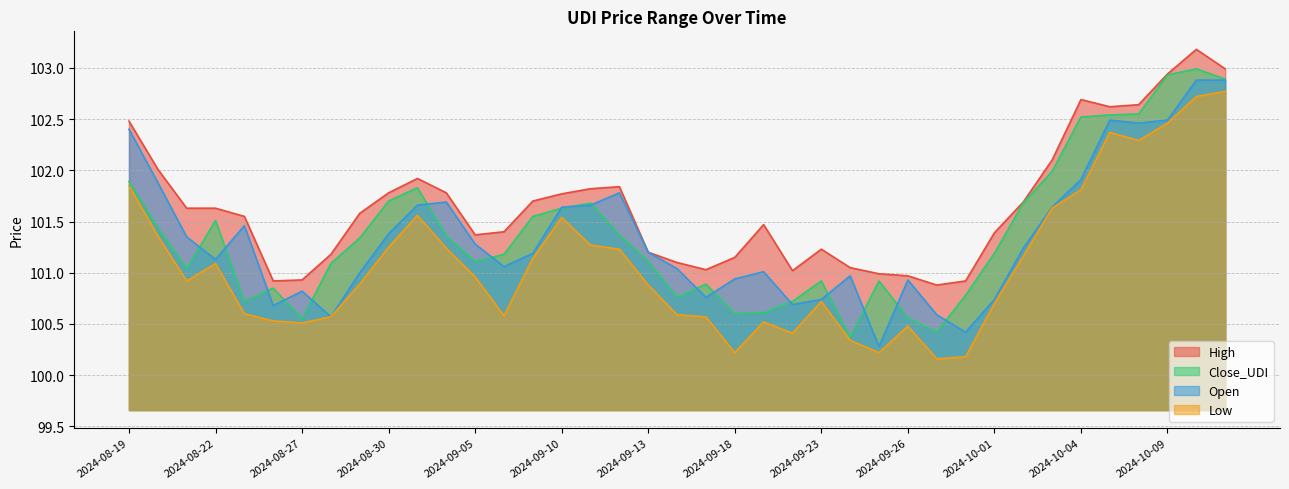

Which series ends up on top after the final intersection of Open and Close_UDI?

Close_UDI